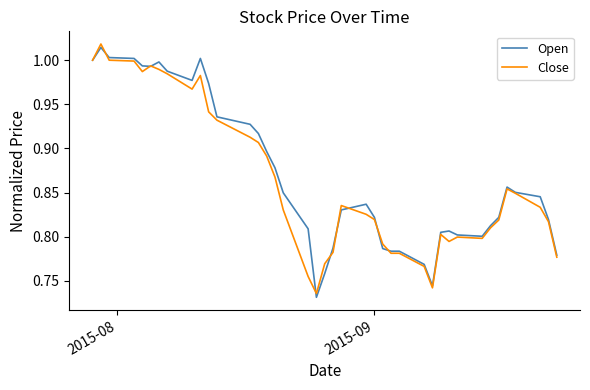

What are all the series names shown in the legend?

Open, Close